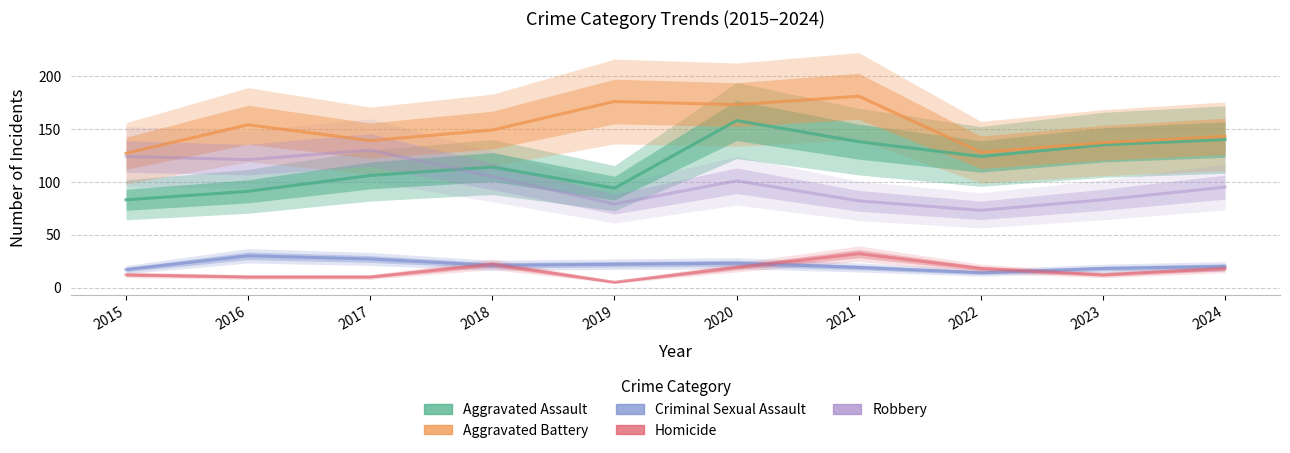

What is the sum of the Robbery values at 2019 and 2016?

200